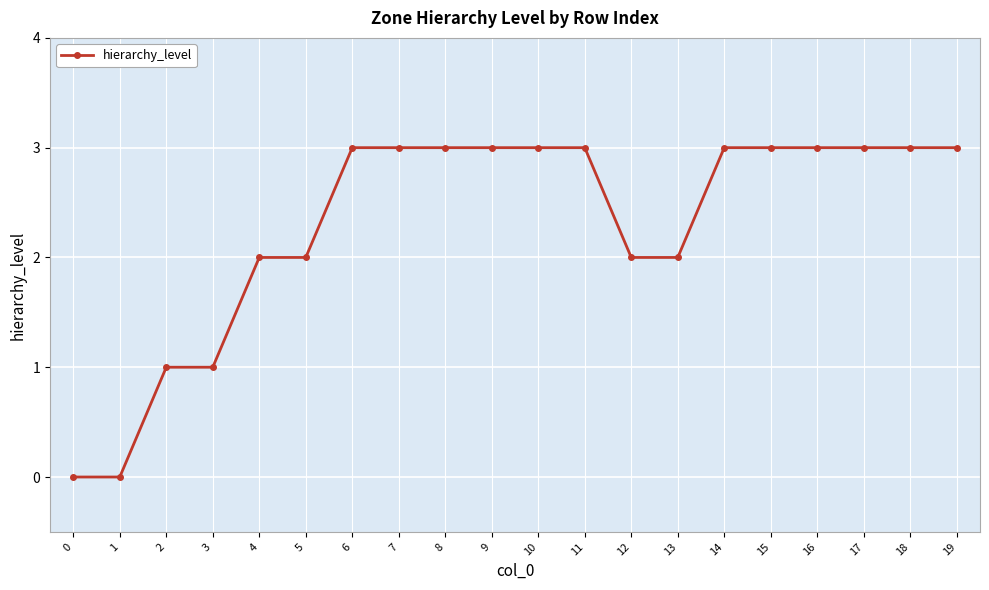

How many lines are shown in the chart?

1